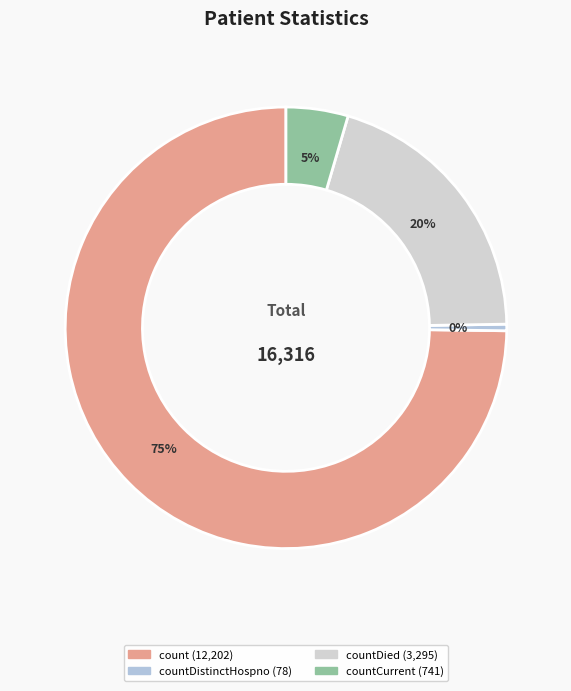

To the nearest percent, what is the difference between the largest and smallest slice percentages?

75%